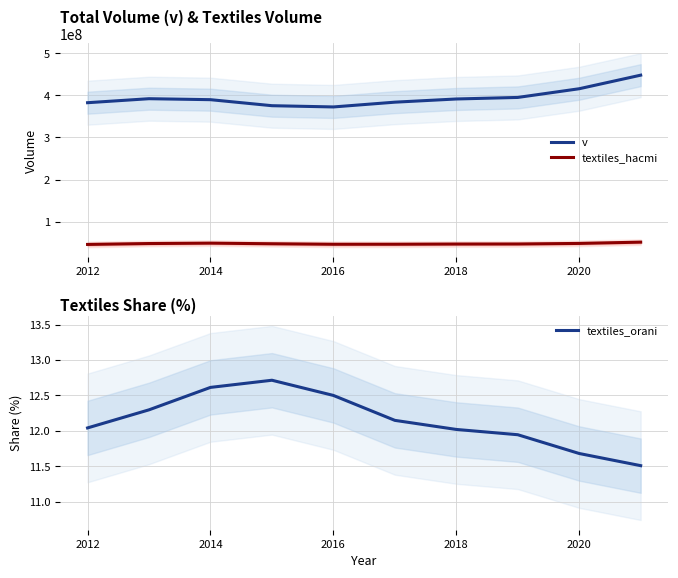

True or false: textiles_hacmi and v intersect in this chart.

False